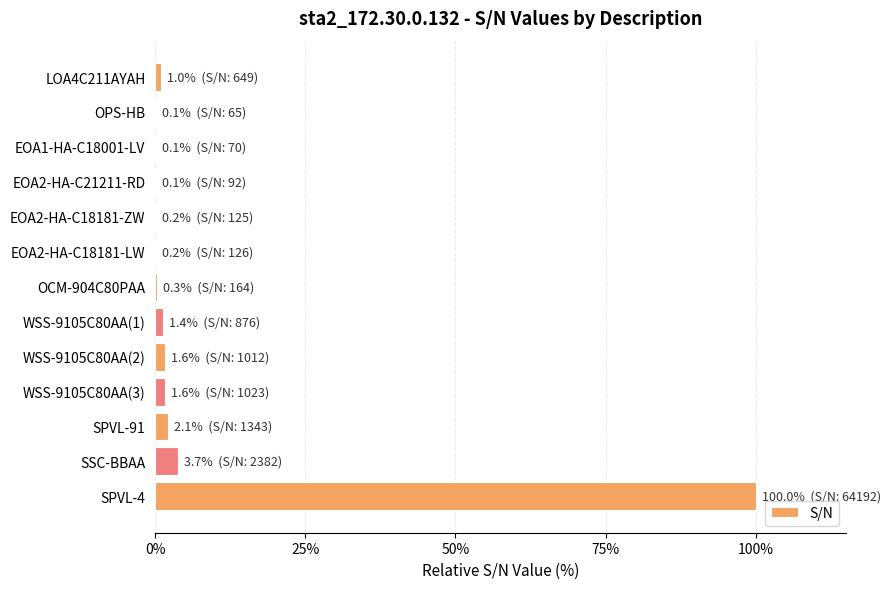

What is the greatest value displayed?

100.0